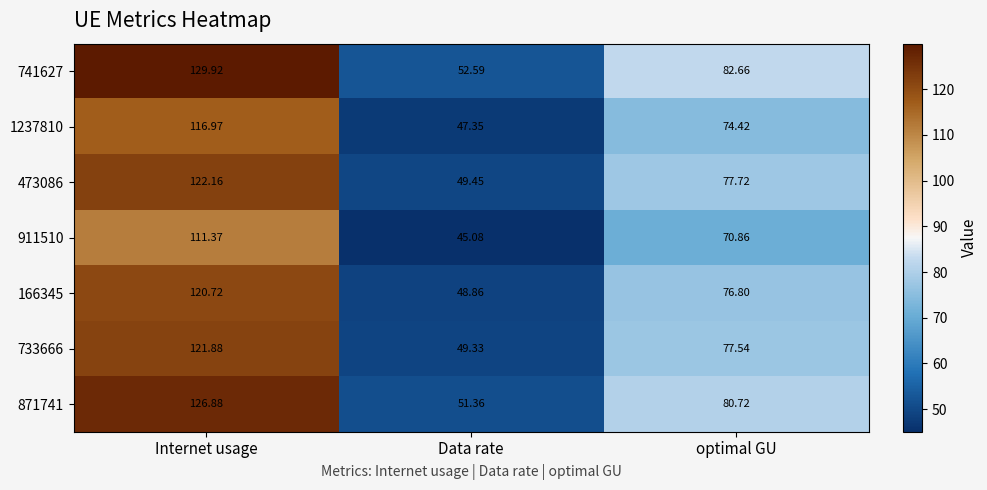

Which category has the highest value in the 733666 series?

Internet usage